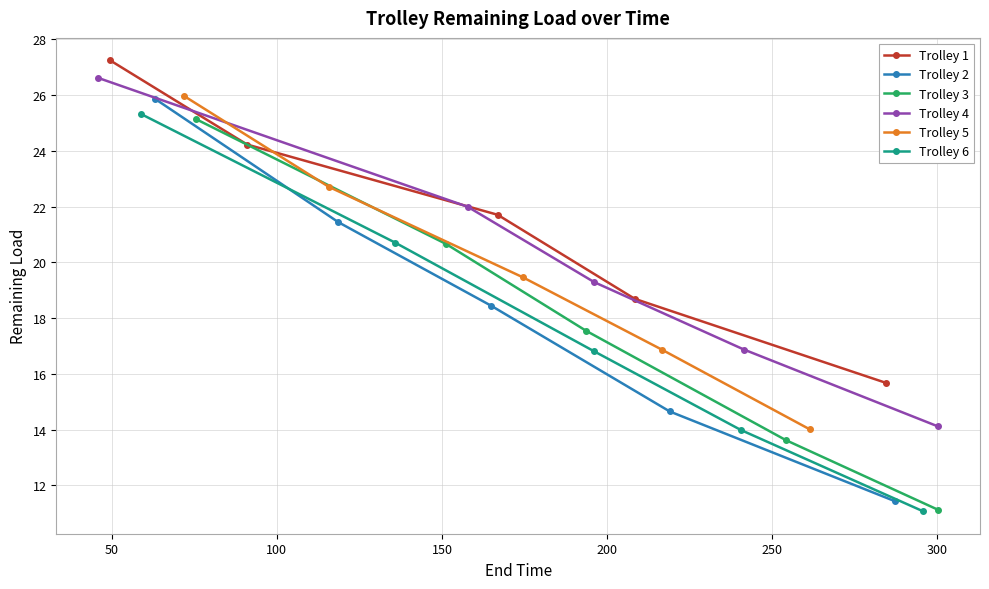

How many values in the Trolley 6 series are below 16?

2